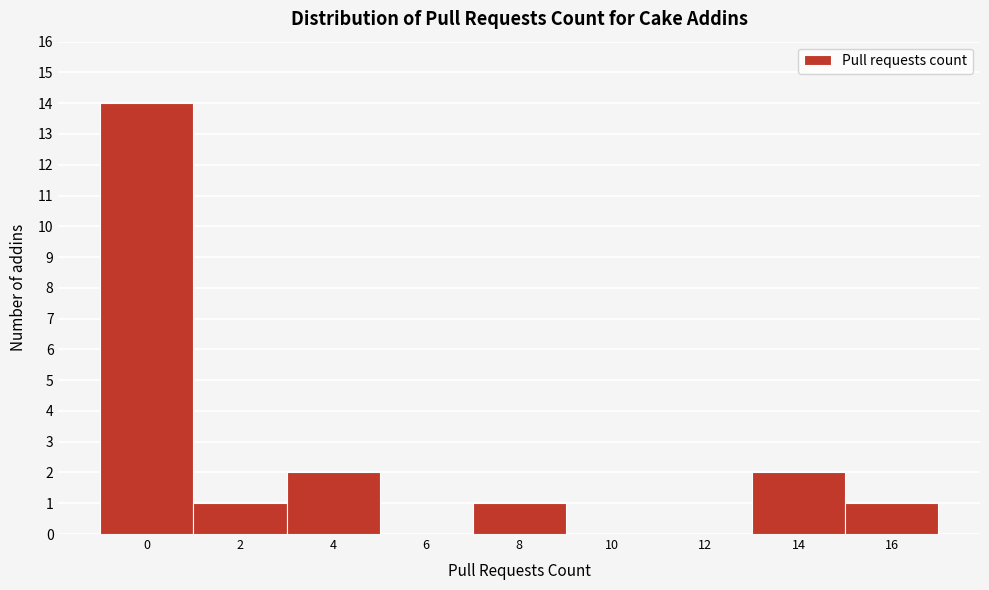

Reading left to right, what are all the values shown in this chart?

0=14	2=1	4=2	6=0	8=1	10=0	12=0	14=2	16=1